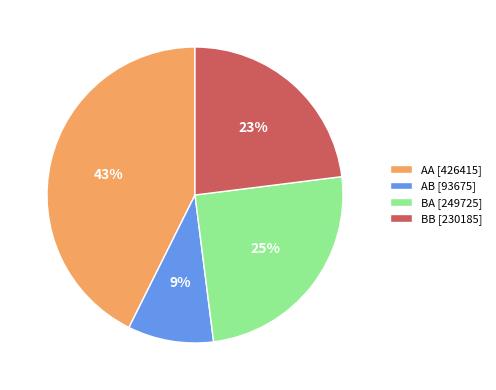

Is there a majority slice in this chart?

No